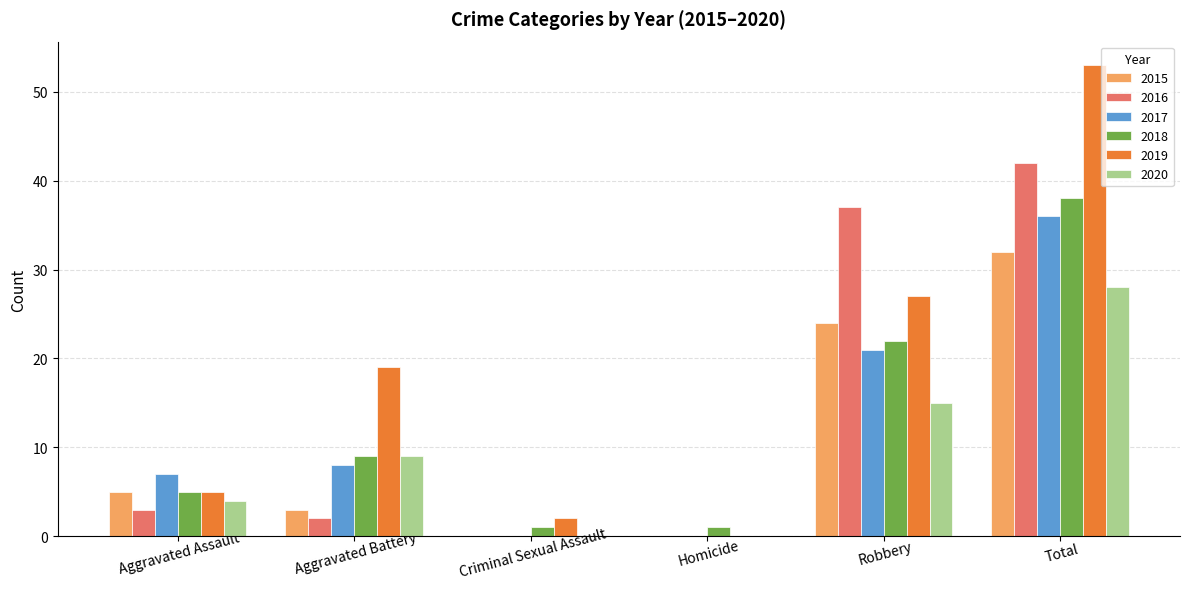

Which series has the largest range (max minus min)?

2019